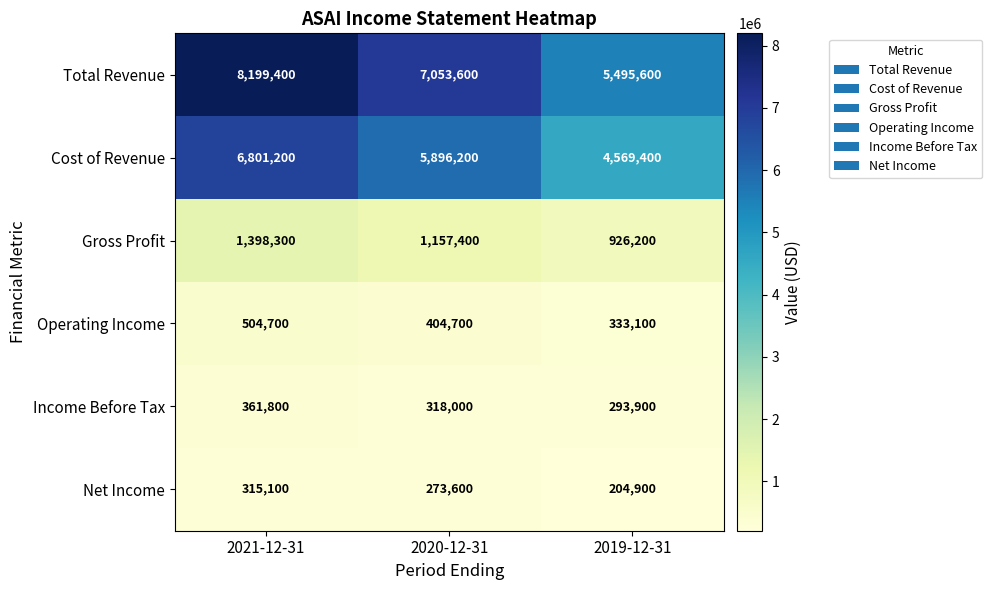

Where is Income Before Tax nearest to the value 327850?

2020-12-31